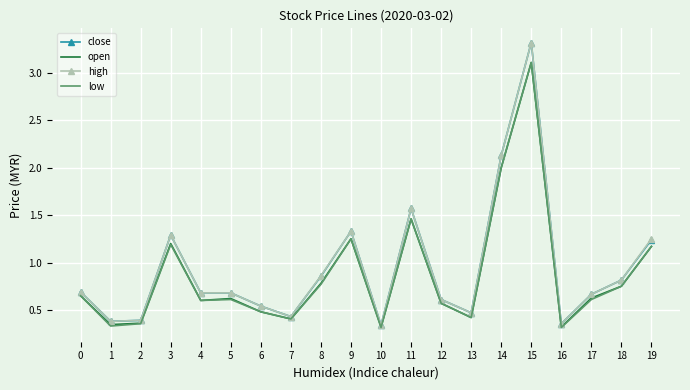

Which category has the highest value across all series?

15